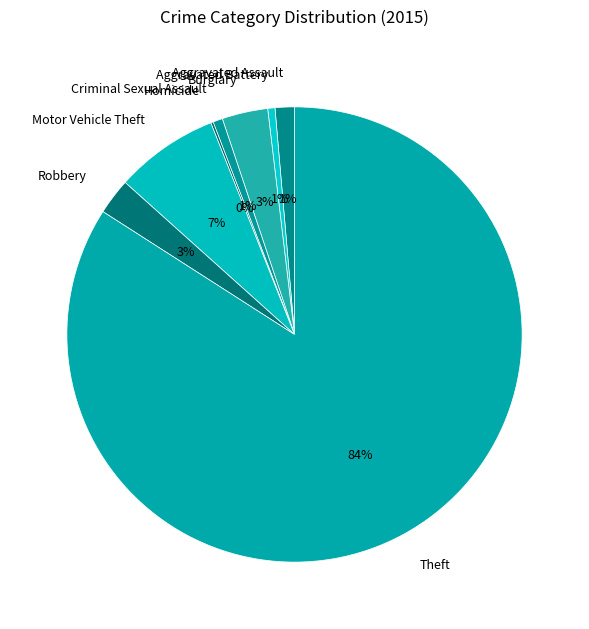

Which slice is the largest?

Theft